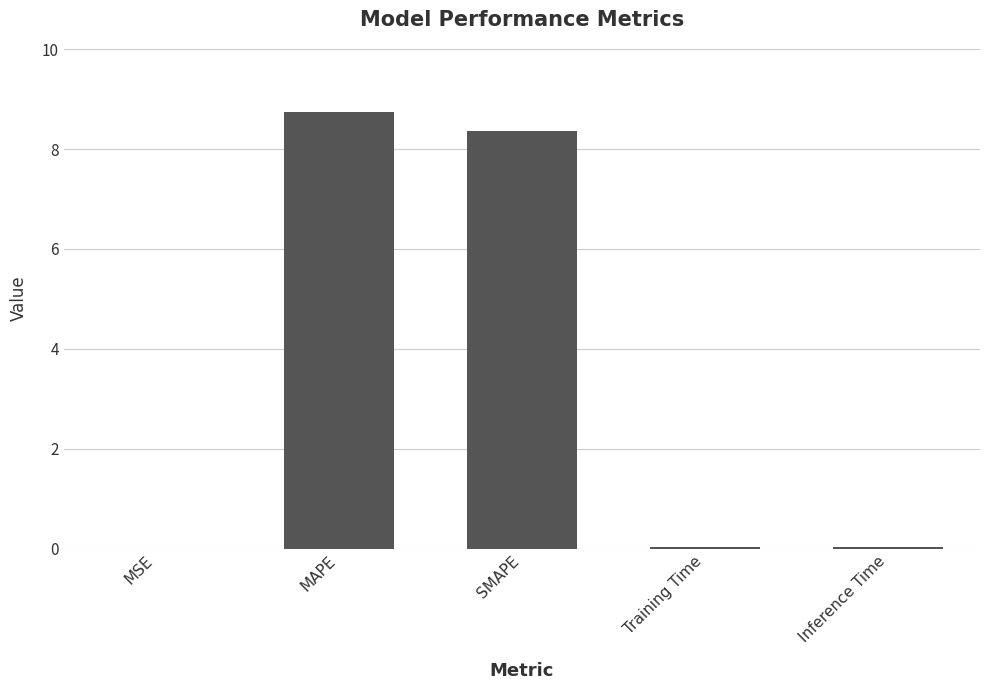

What is the sum of all values?

17.2